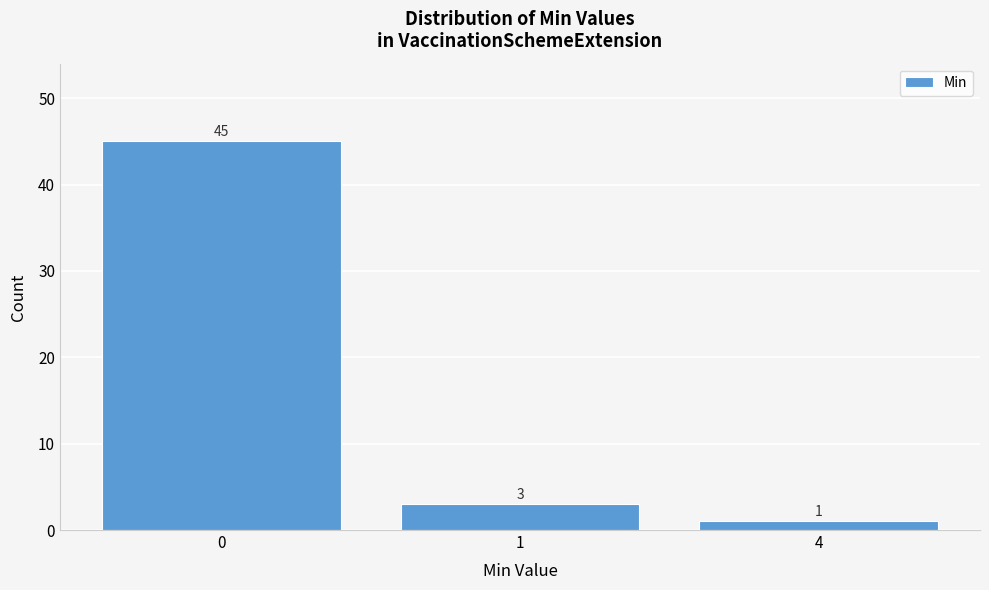

Reading left to right, what are all the values shown in this chart?

0=45	1=3	4=1